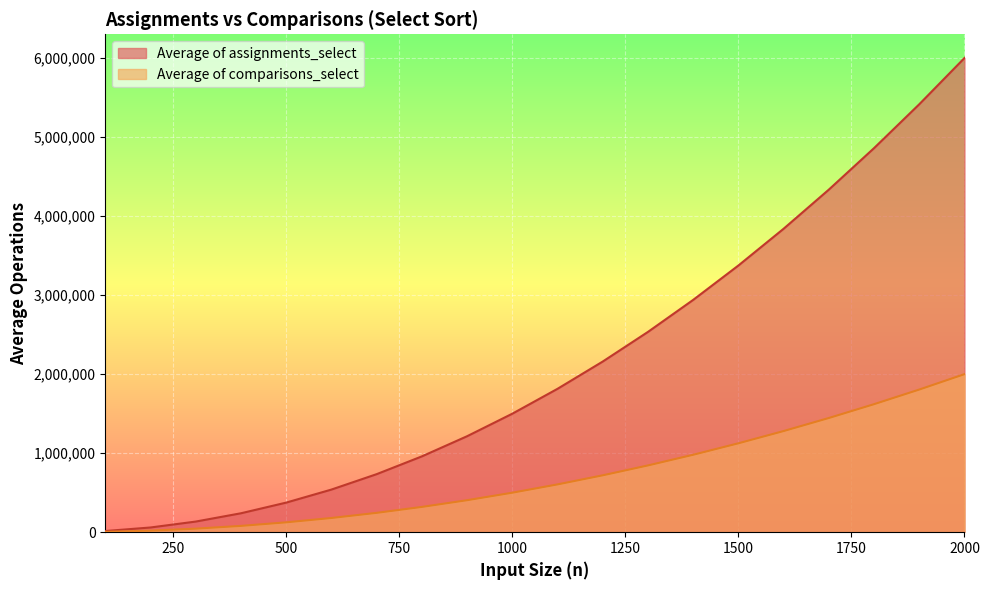

Is it true that Average of assignments_select equals 1498441.8 at 1000?

True